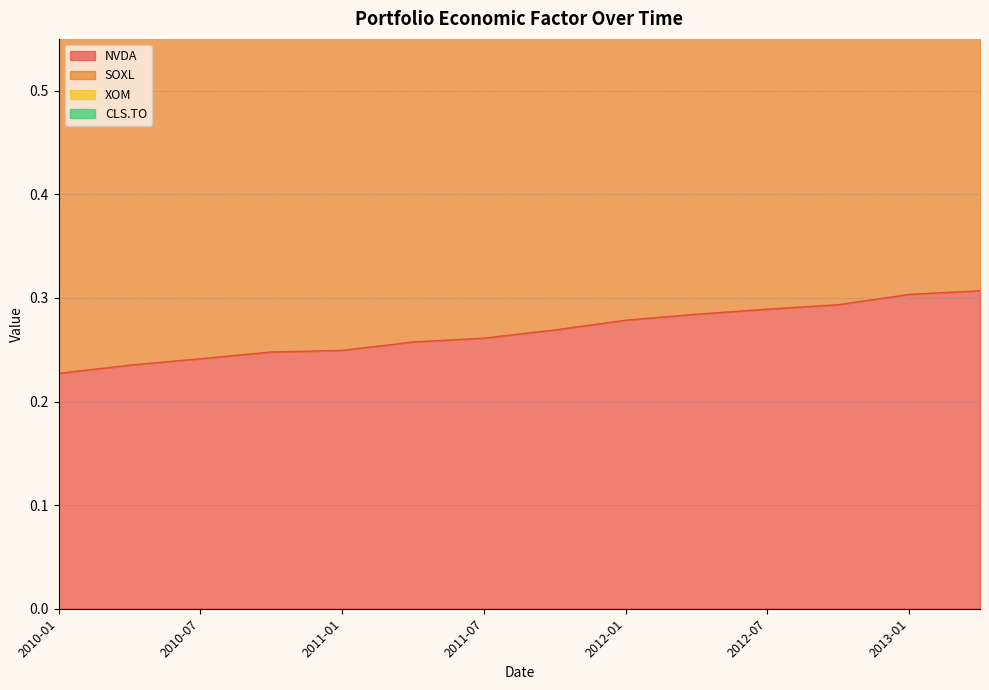

What are all the series names shown in the legend?

NVDA, SOXL, XOM, CLS.TO